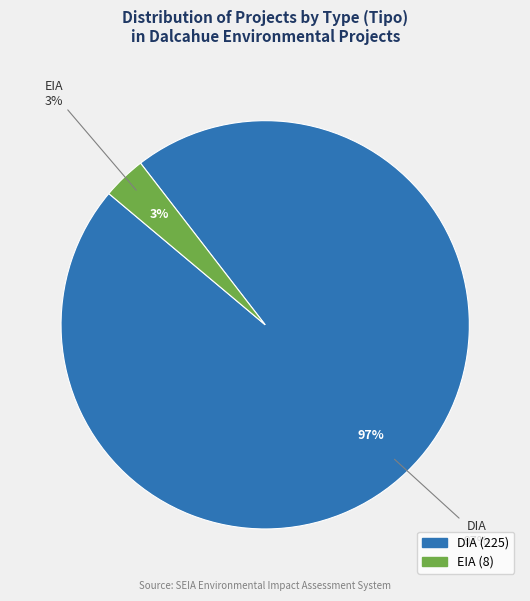

How many slices are in this pie chart?

2